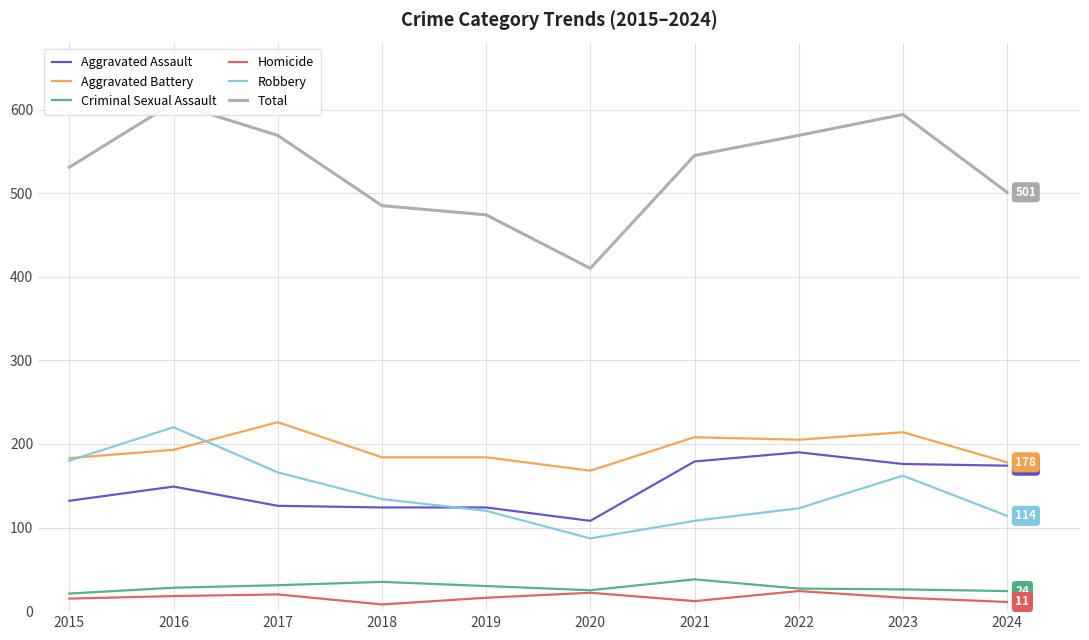

True or false: Aggravated Assault has a value of 149 at 2016.

True